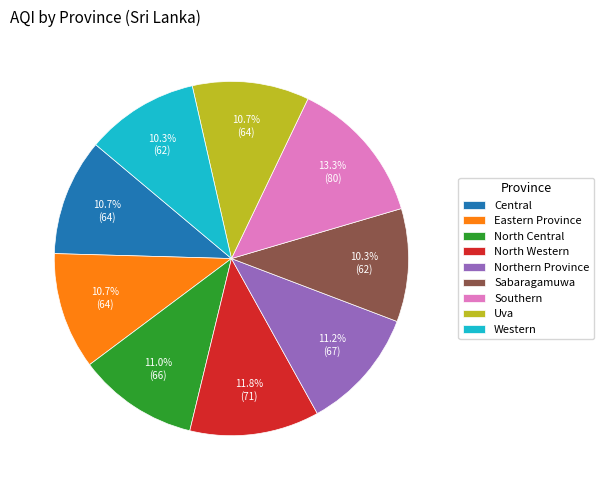

Do Uva and North Western together represent more than half of the pie?

No